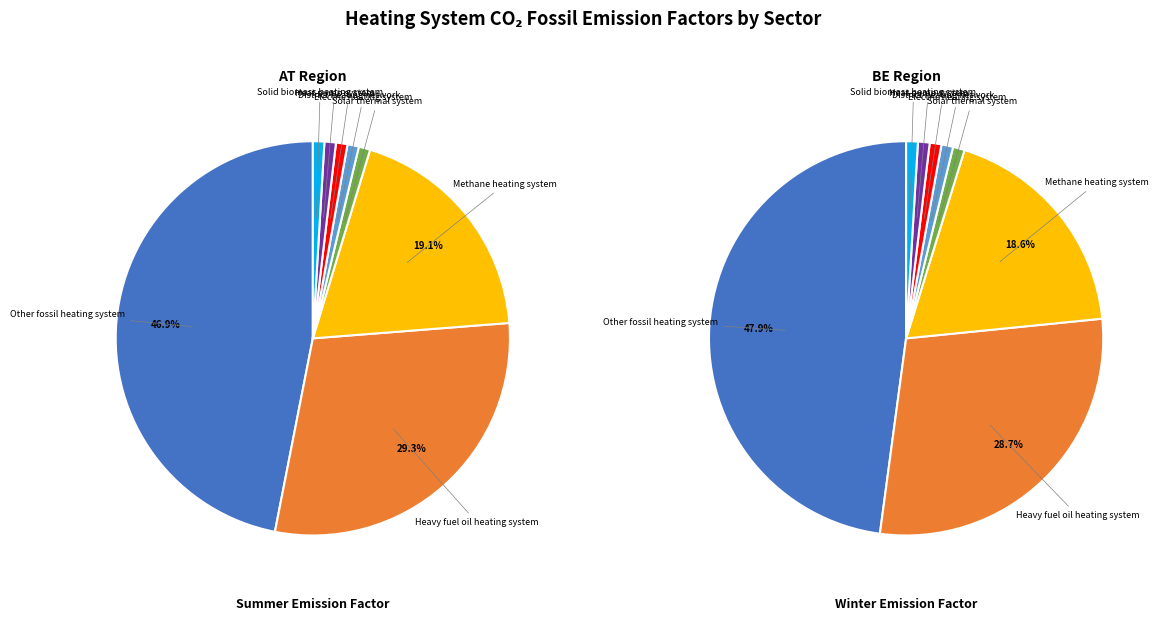

Combined, what portion of the pie is Heavy fuel oil heating system and Solid biomass heating system?

30.8%